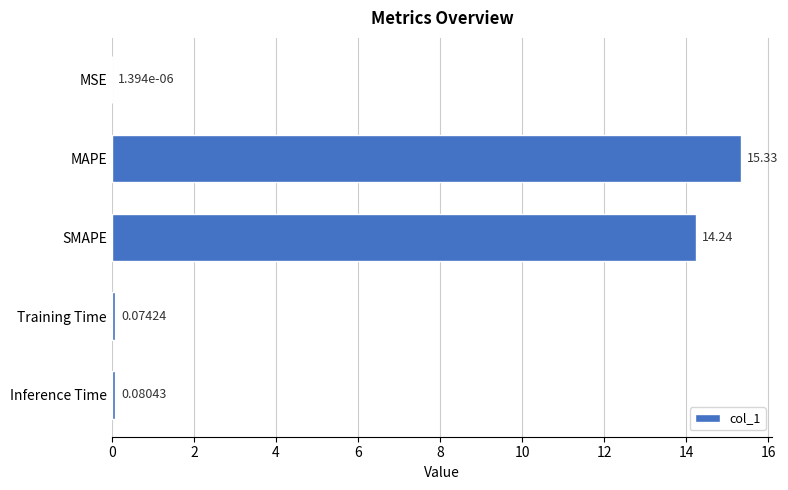

What is the change in value from MSE to MAPE?

+15.3